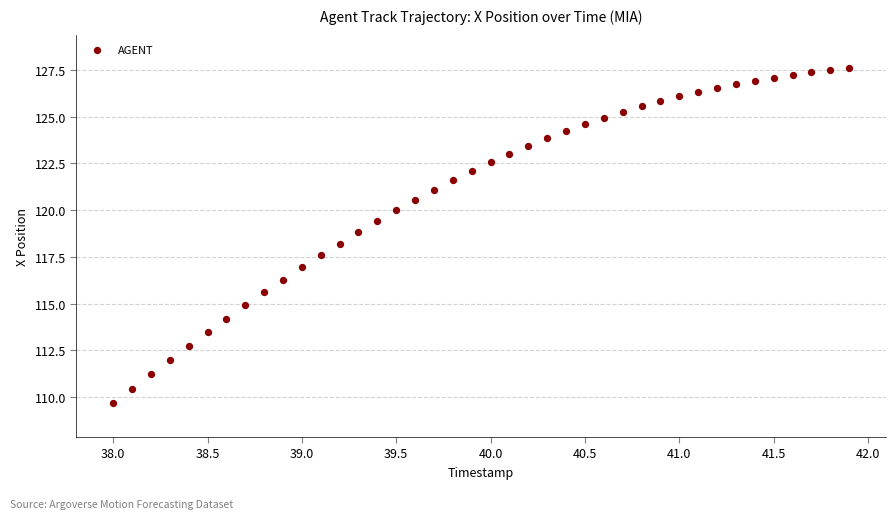

What is the range of Y values (max minus min)?

17.9